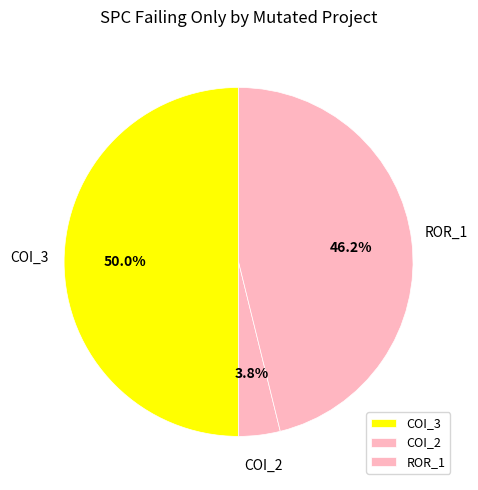

Does COI_2 account for over 50% of the chart?

No